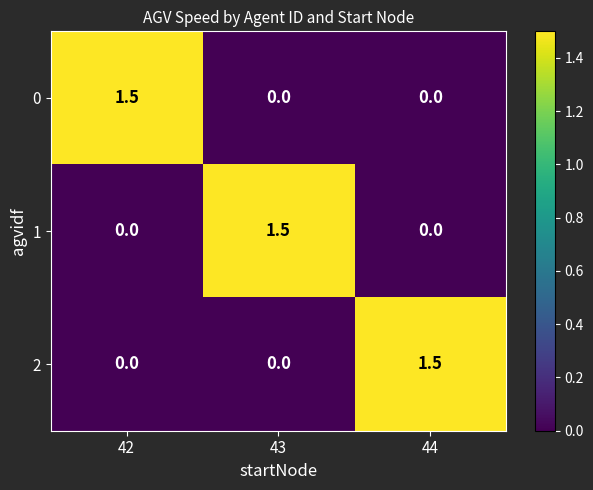

Reading left to right, list all the values displayed in this chart.

0: 42=1.5	43=0.0	44=0.0
1: 42=0.0	43=1.5	44=0.0
2: 42=0.0	43=0.0	44=1.5